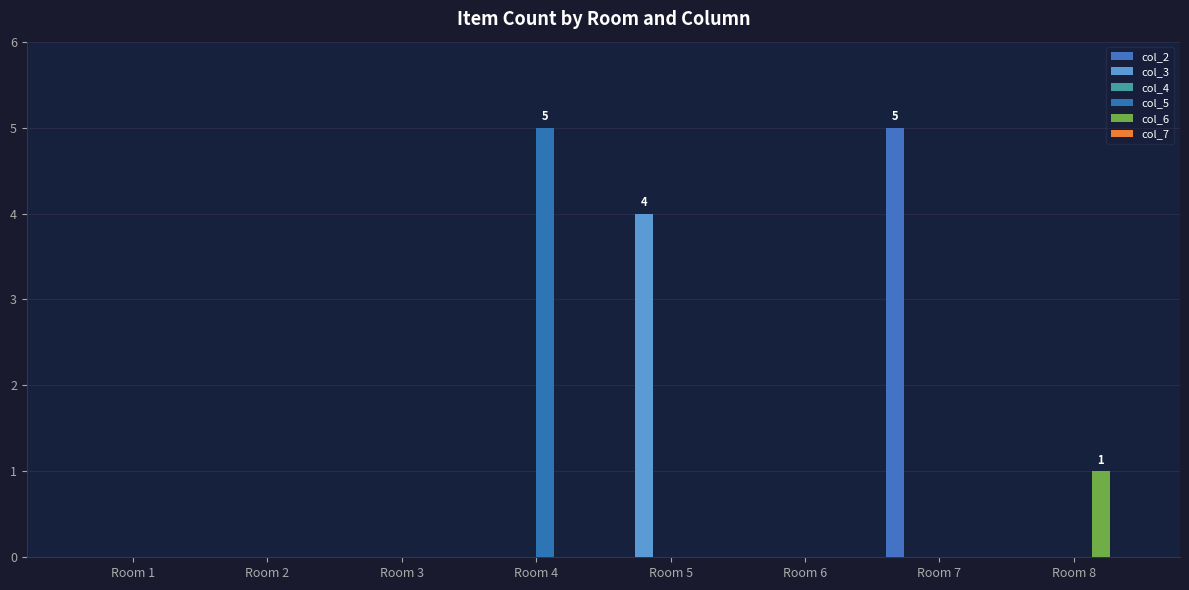

Which has a higher value, Room 1 or Room 8?

Room 1